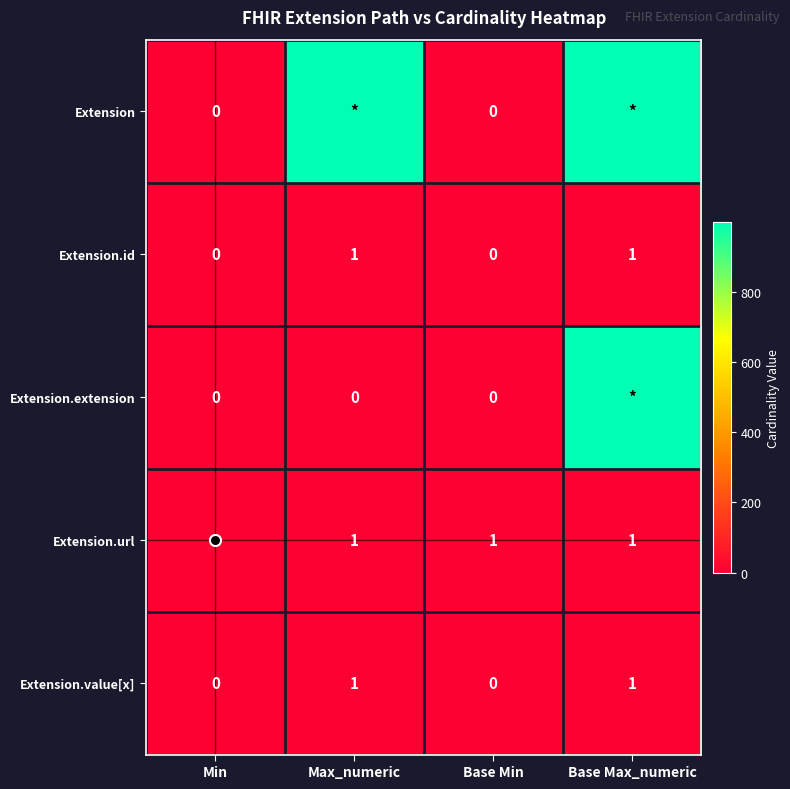

At how many categories does at least one series exceed 329?

2